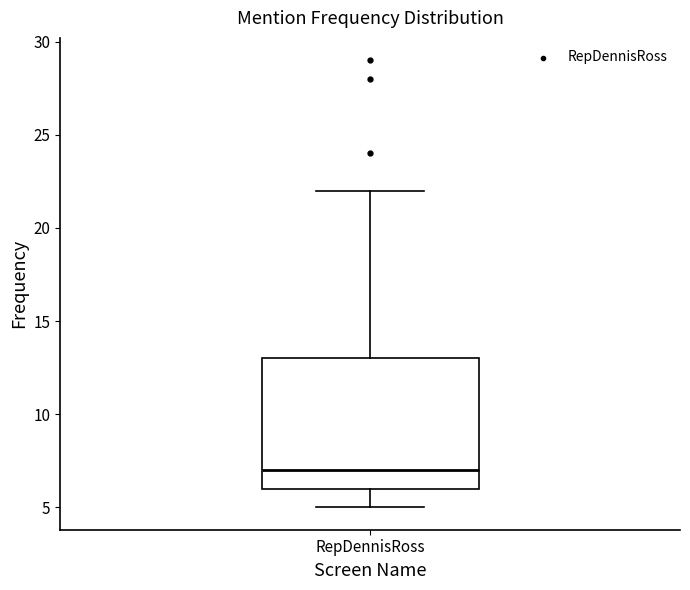

Transcribe this box plot: give where the median line is, the range the box spans, and where the two whiskers end, as read against the y-axis. The values are not printed on the chart, so give them approximately, as read against the axis.

median 7, box 6 to 13, whiskers 5 to 22